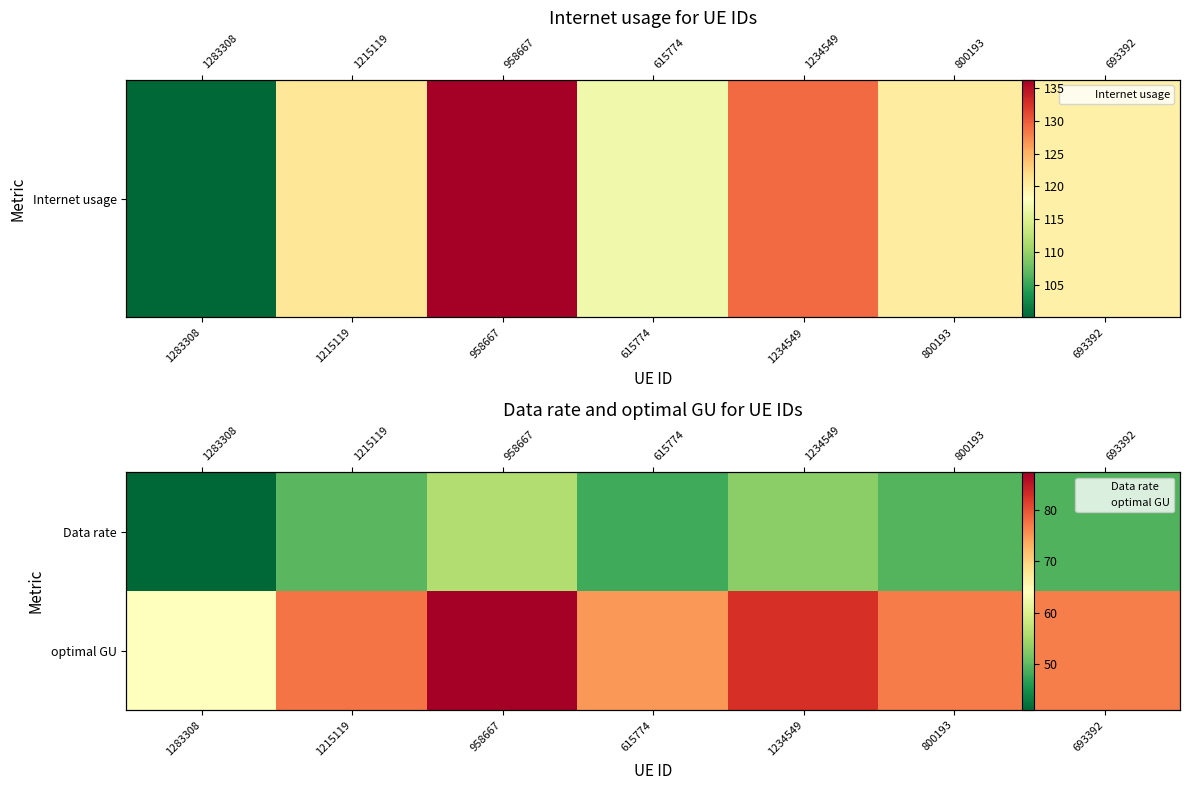

What is the difference between the maximum and minimum values in the Data rate series?

14.9